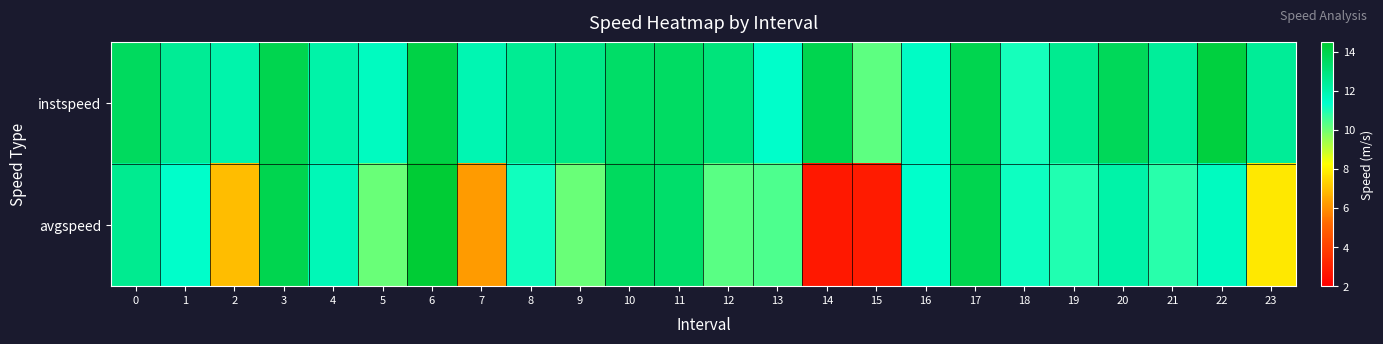

What is the difference between the highest and lowest values at 19?

1.6